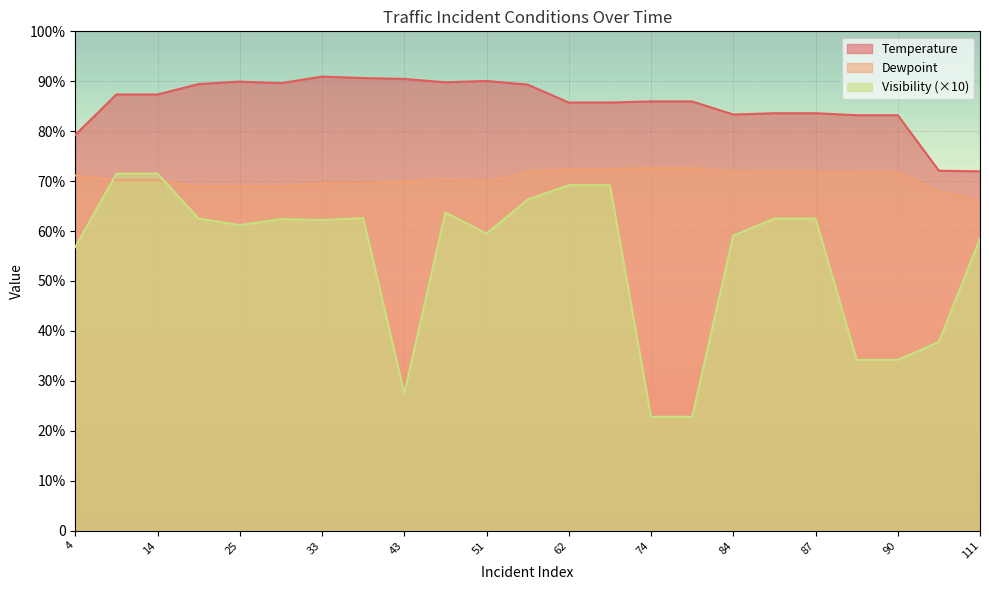

What is the difference between the Temperature values at 90 and 55?

6.1